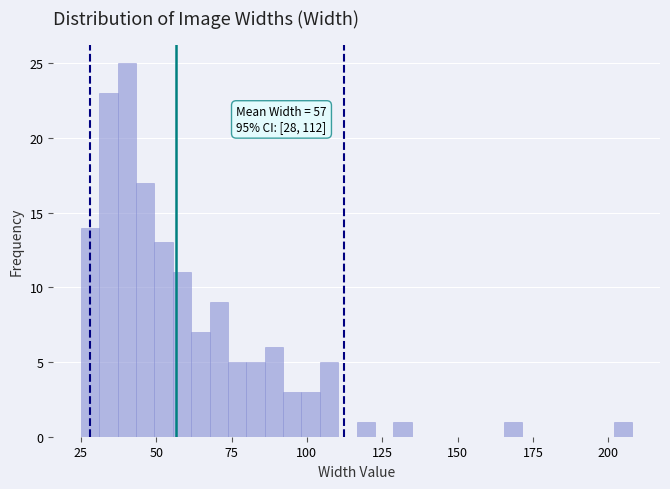

Around what value on the x-axis is the tallest bar? Give the approximate position of its centre, as read against the axis.

40